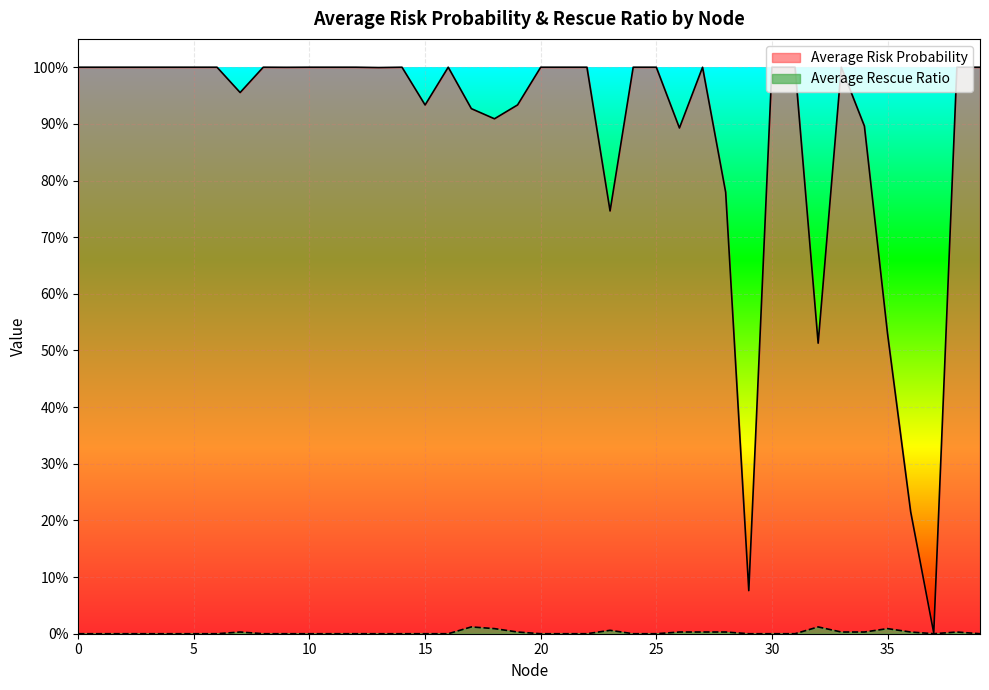

Rank the series by their average value, from lowest to highest.

Average Rescue Ratio, Average Risk Probability